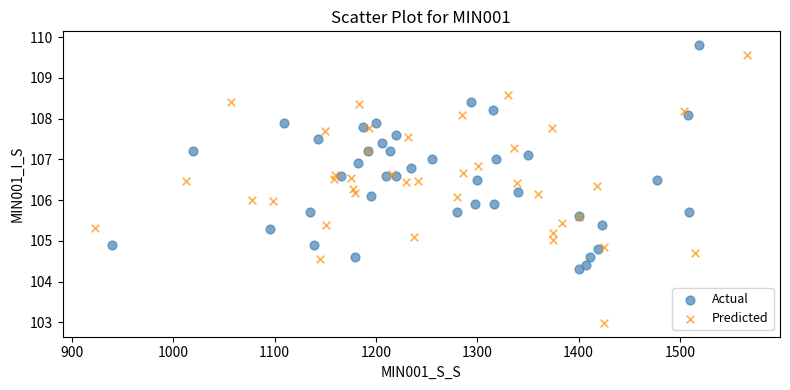

Which series has the largest Y range (max minus min)?

Predicted